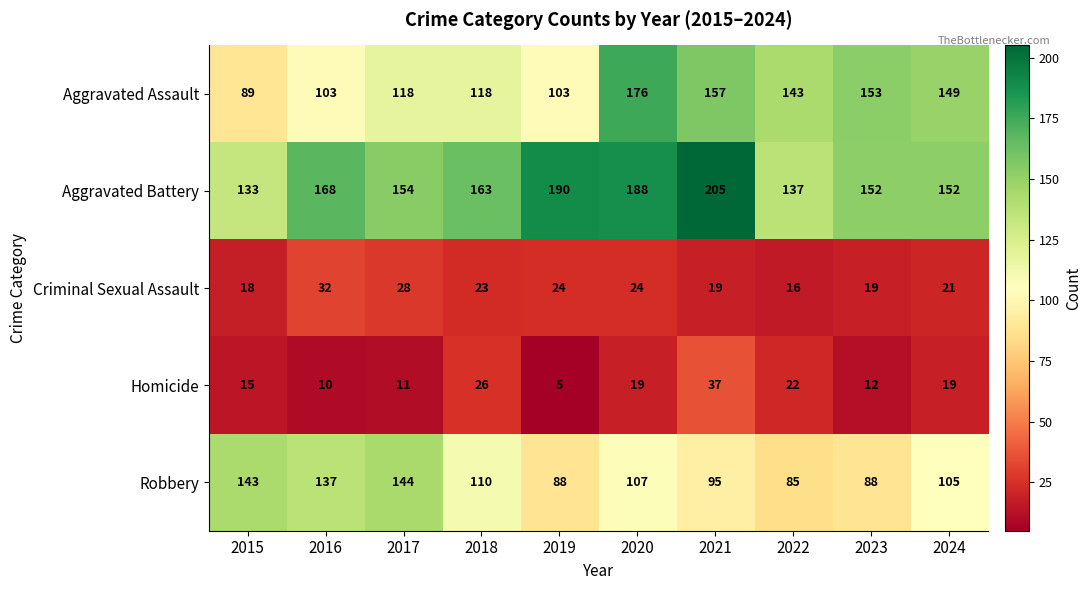

Which series has the largest range (max minus min)?

Aggravated Assault